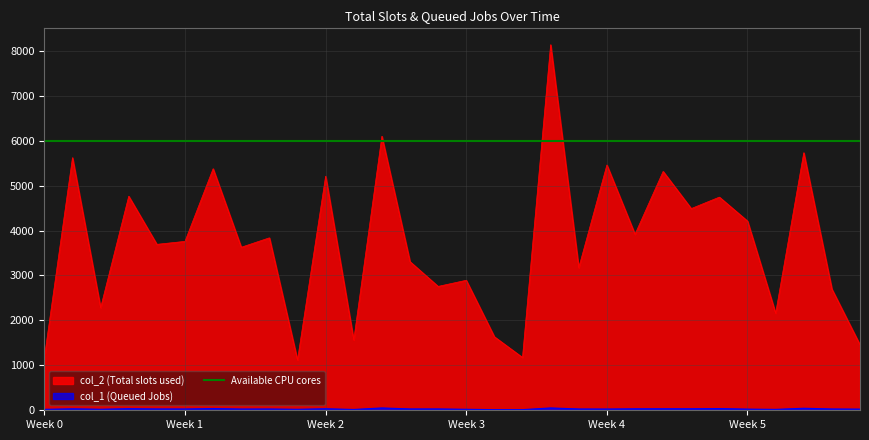

What is the maximum value for col_1?

52